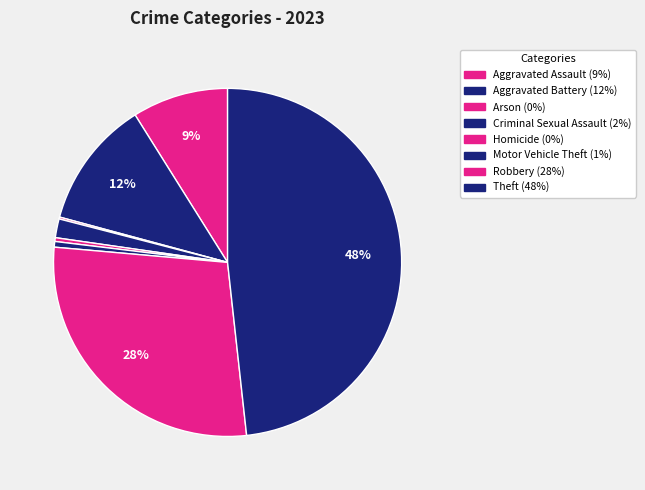

Is it true that Criminal Sexual Assault is 1% of the pie?

False